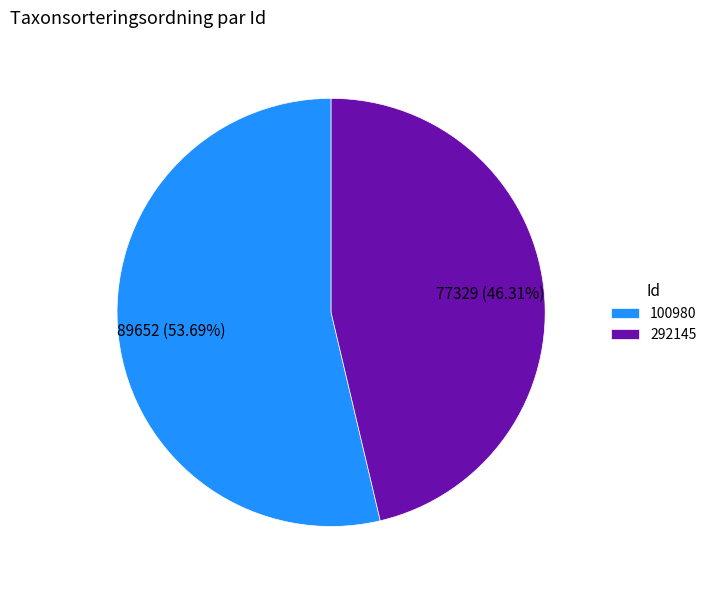

To the nearest percent, what portion does 292145 represent?

46%